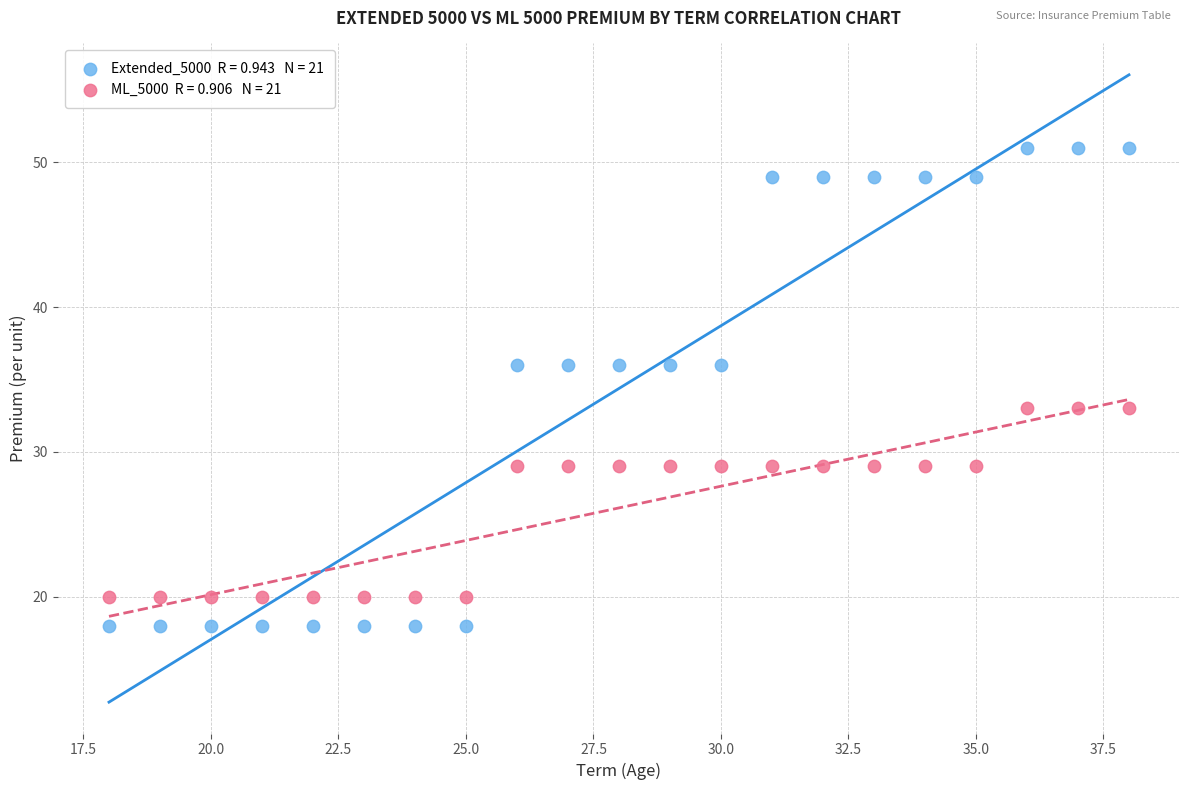

Across all data points, what is the range of X values (max minus min)?

20